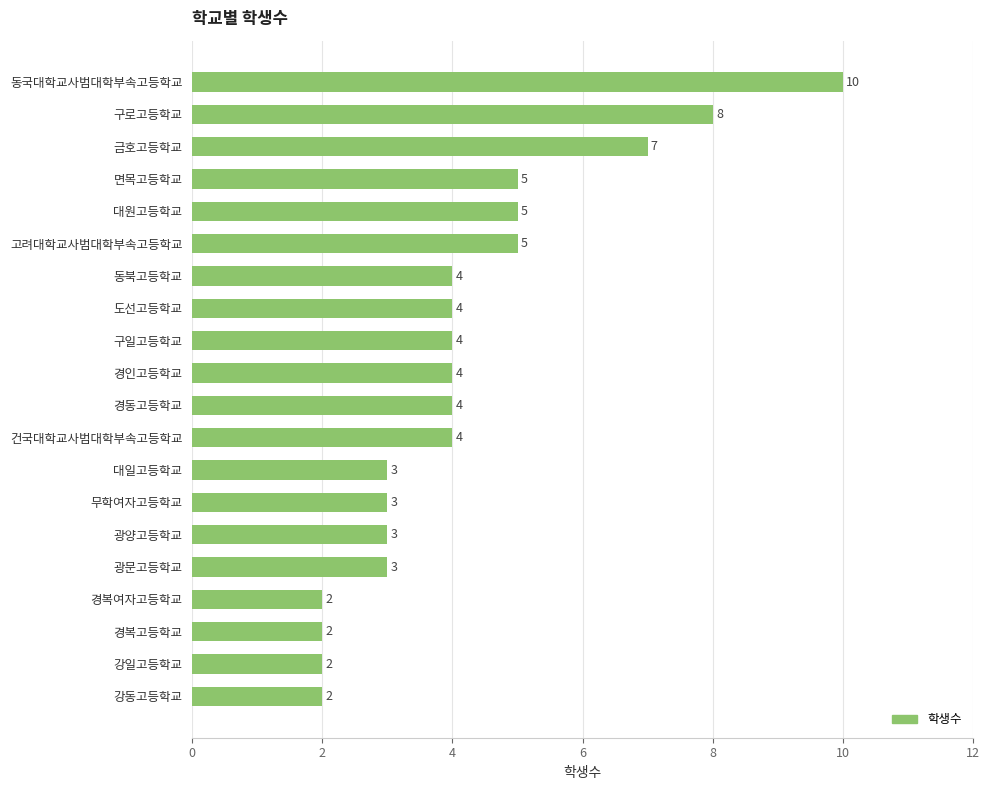

True or false: the data shows 5 at 대원고등학교.

True